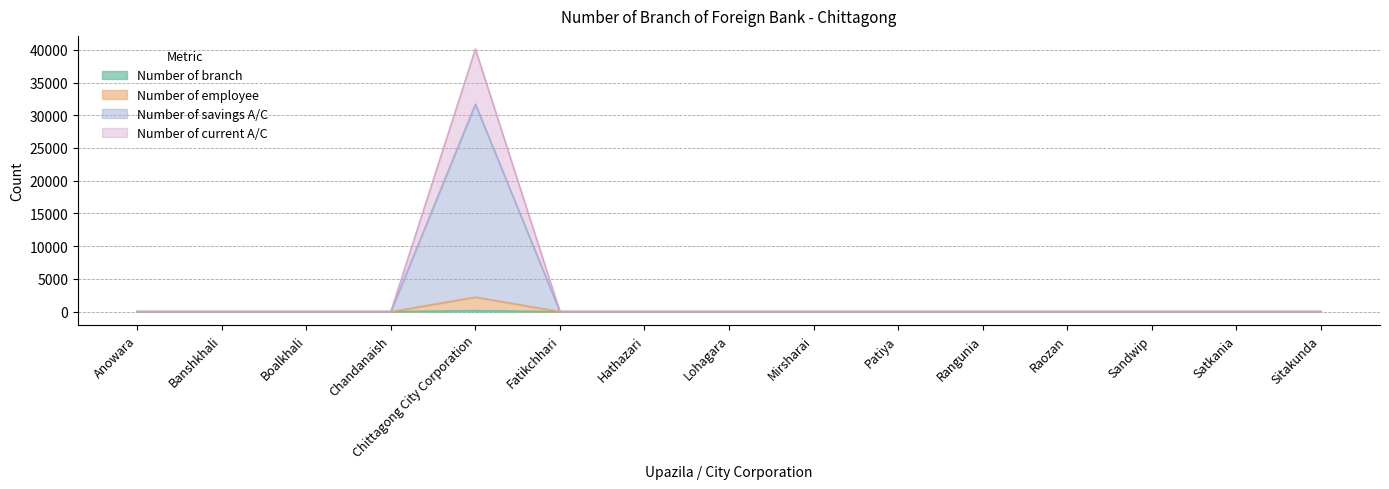

True or false: Number of branch and Number of savings A/C intersect in this chart.

False